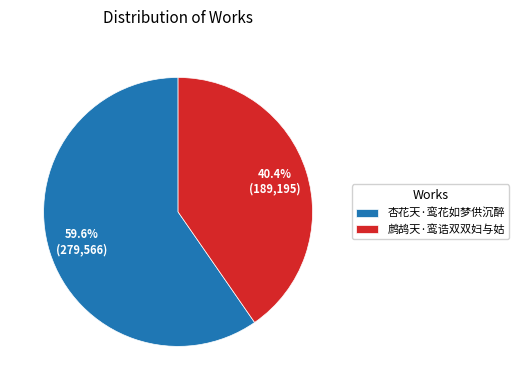

What portion of the pie excludes 杏花天·鸾花如梦供沉醉?

40.4%